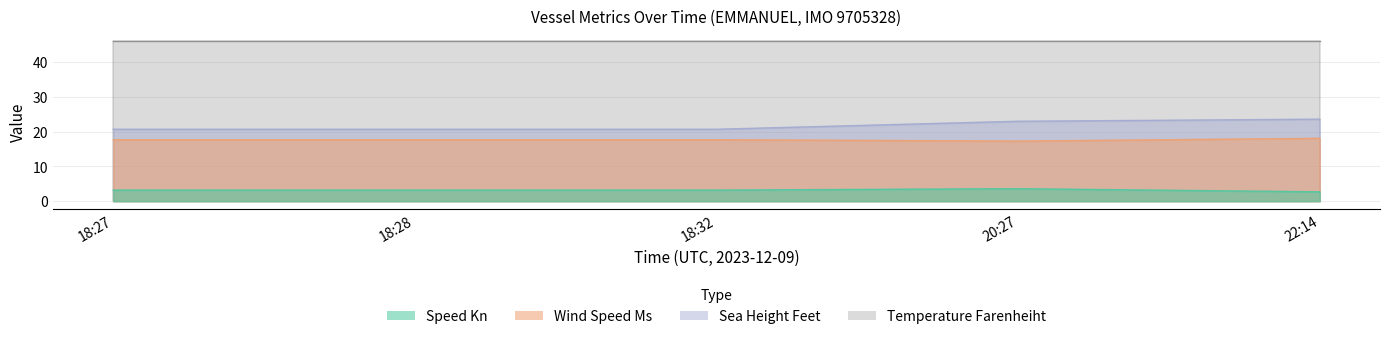

Which series has the widest spread of values?

sea_height_feet